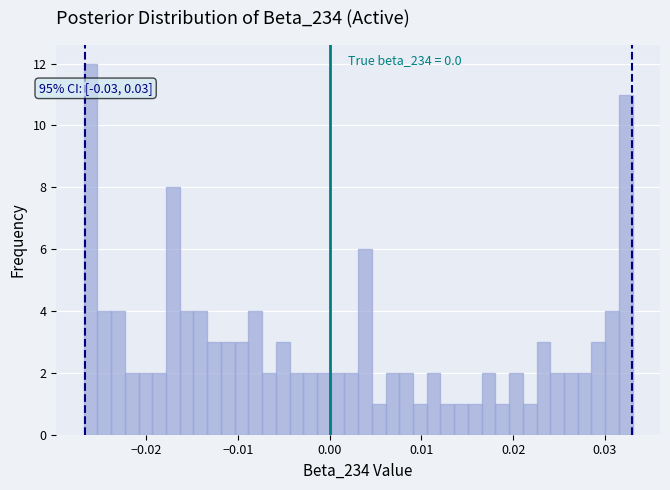

Around what value on the x-axis is the tallest bar? Give the approximate position of its centre, as read against the axis.

-0.026